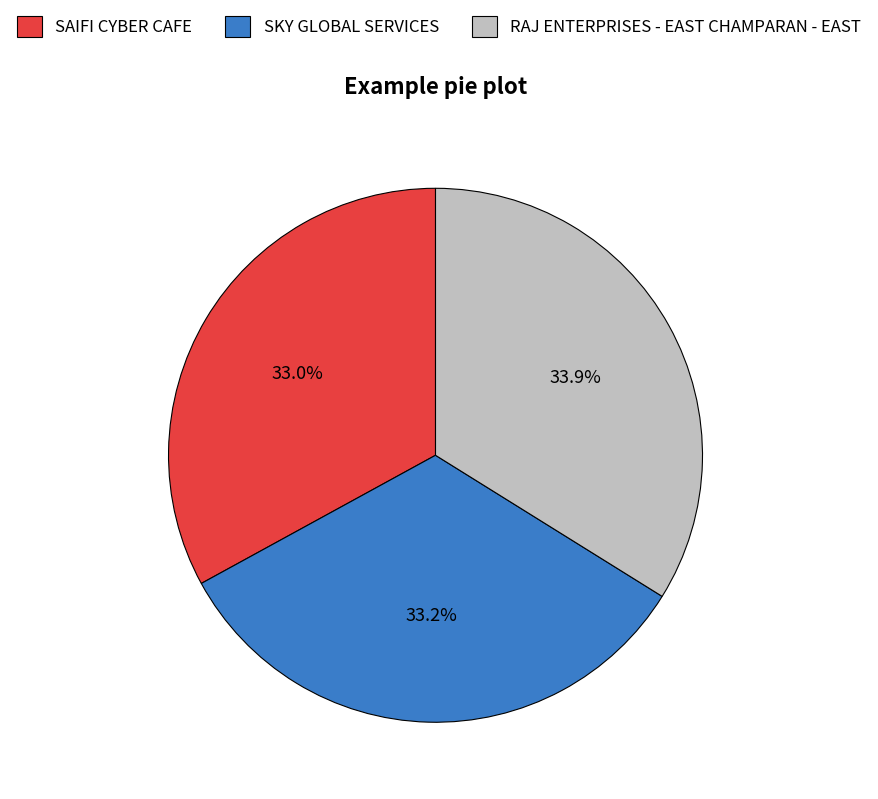

The SAIFI CYBER CAFE slice represents 33% of the pie. True or false?

True